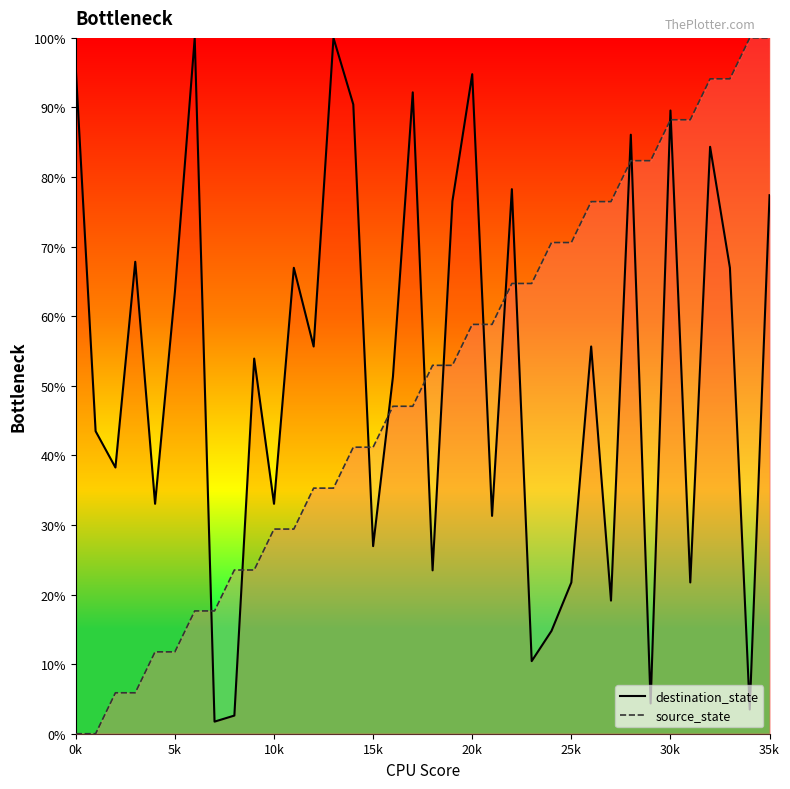

How many categories are shown in the chart?

36